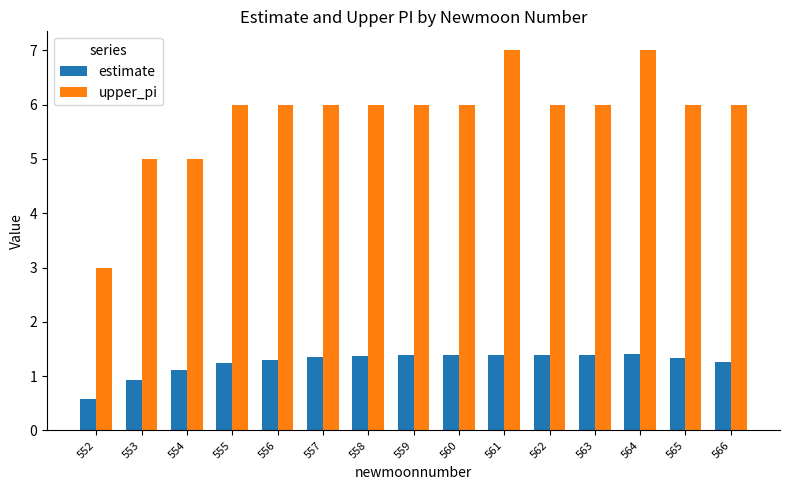

At 556, list the series in order from largest to smallest.

upper_pi, estimate